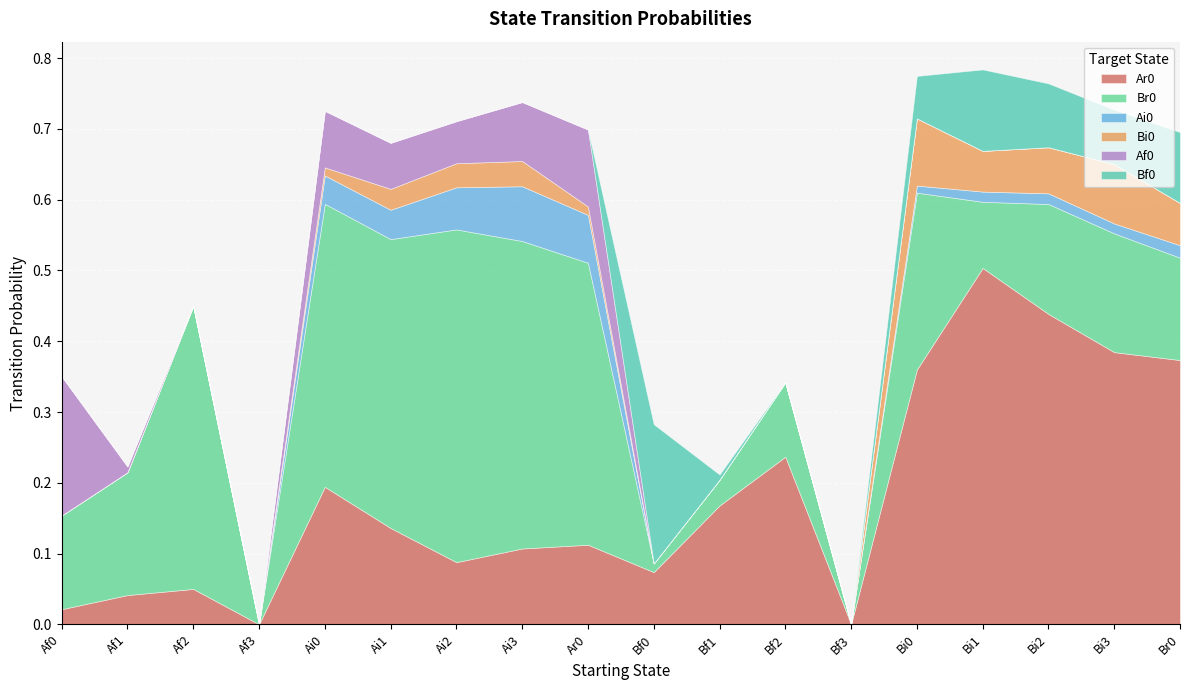

The Bf0 series shows -0.1 at Ai3. True or false?

False